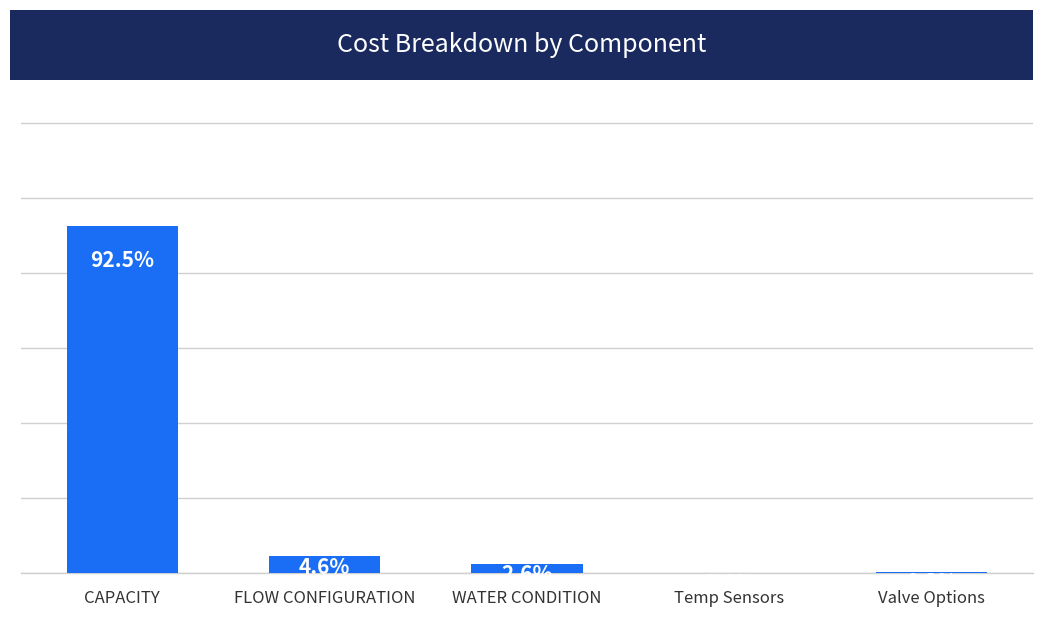

Between CAPACITY and FLOW CONFIGURATION, which is larger?

CAPACITY